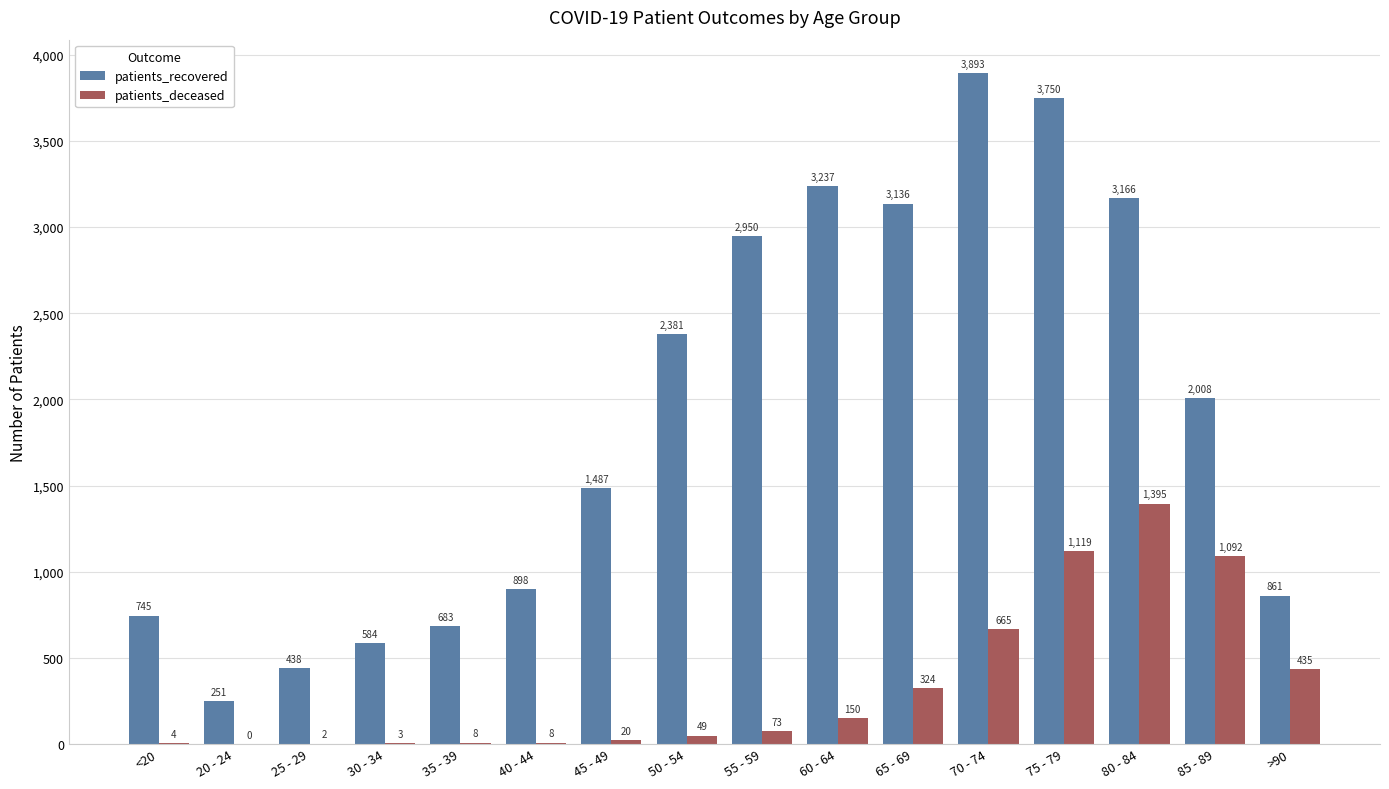

At which label is patients_deceased closest to 697?

70 - 74